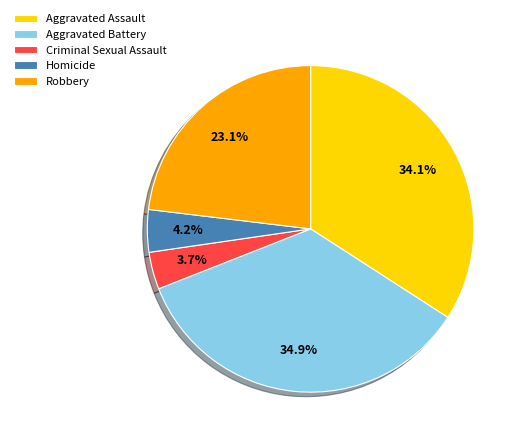

Is it true that Aggravated Assault is 19% of the pie?

False